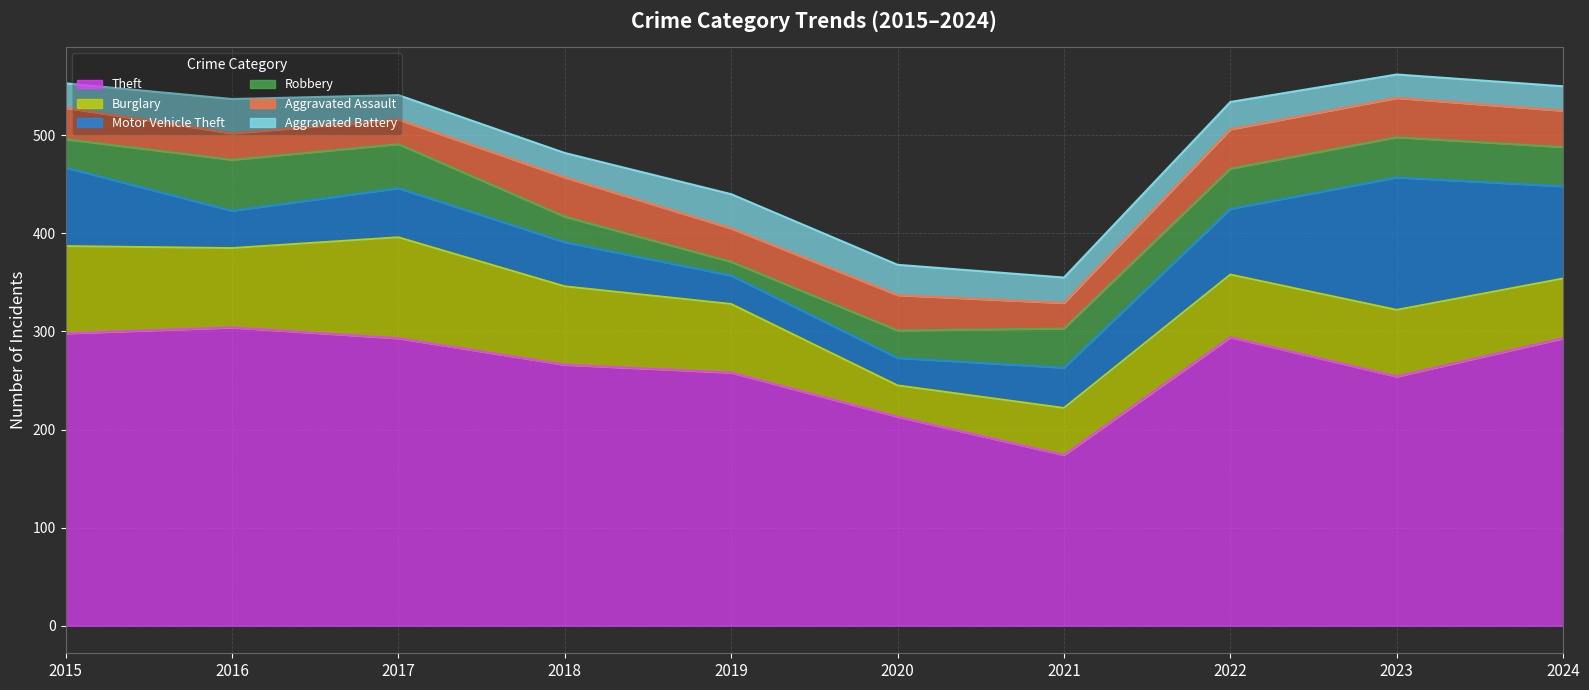

Does the chart display data point markers on the line(s)?

No